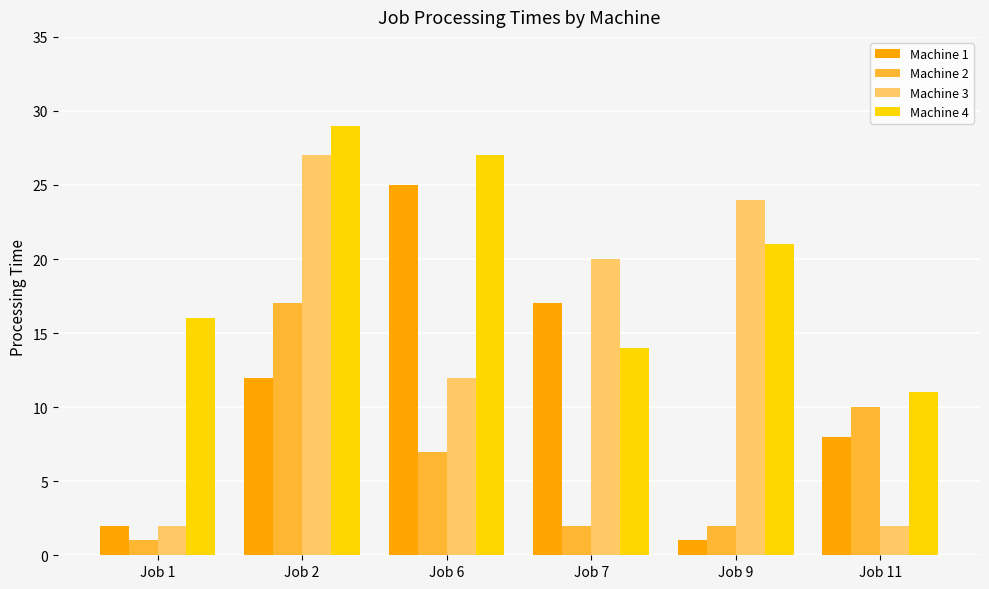

What is the value of the Machine 2 bar at the 3rd from the left?

7